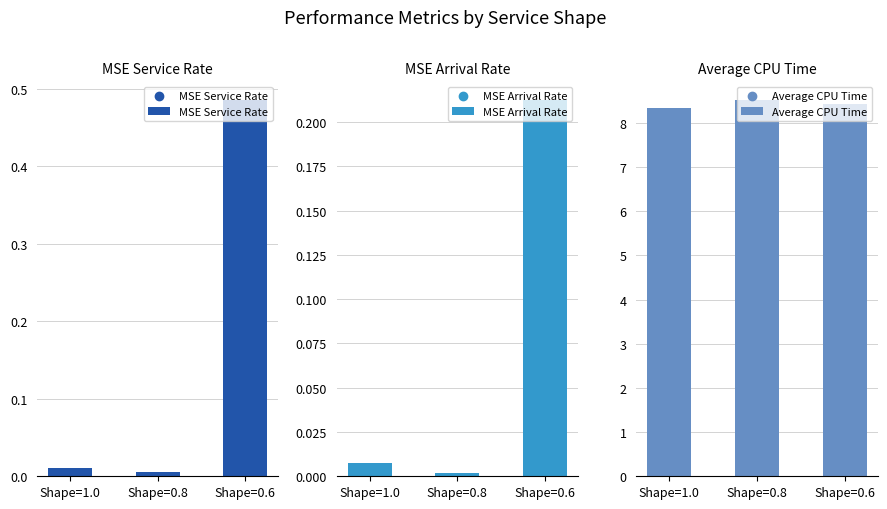

Which series reaches the minimum Y coordinate?

MSE Arrival Rate